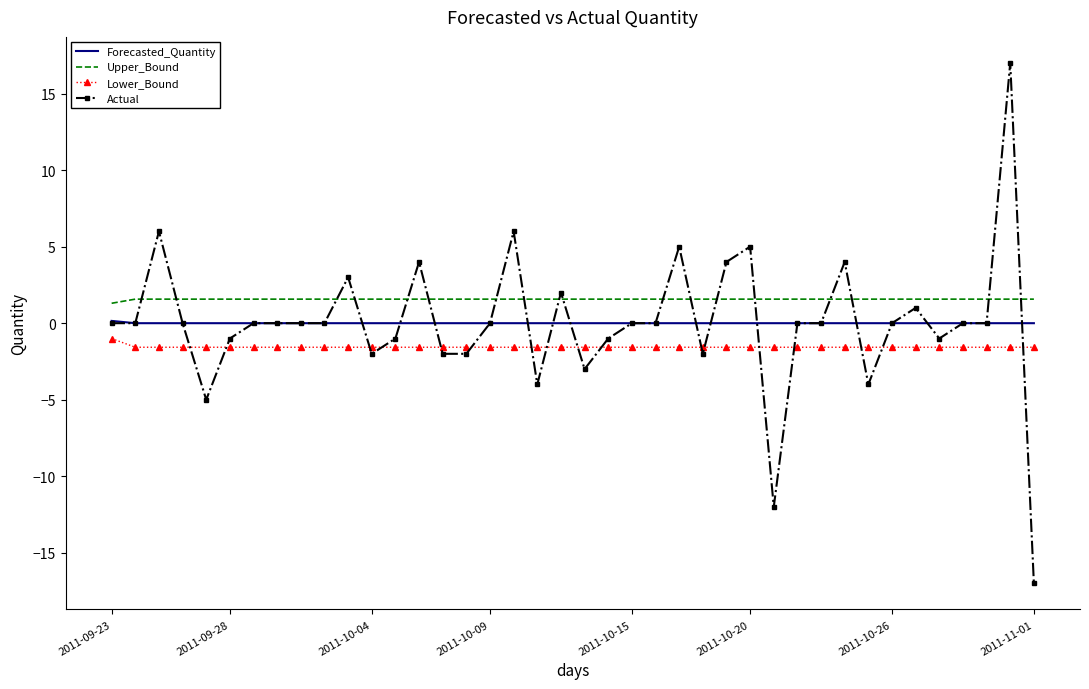

What is the maximum value shown in the chart?

17.0